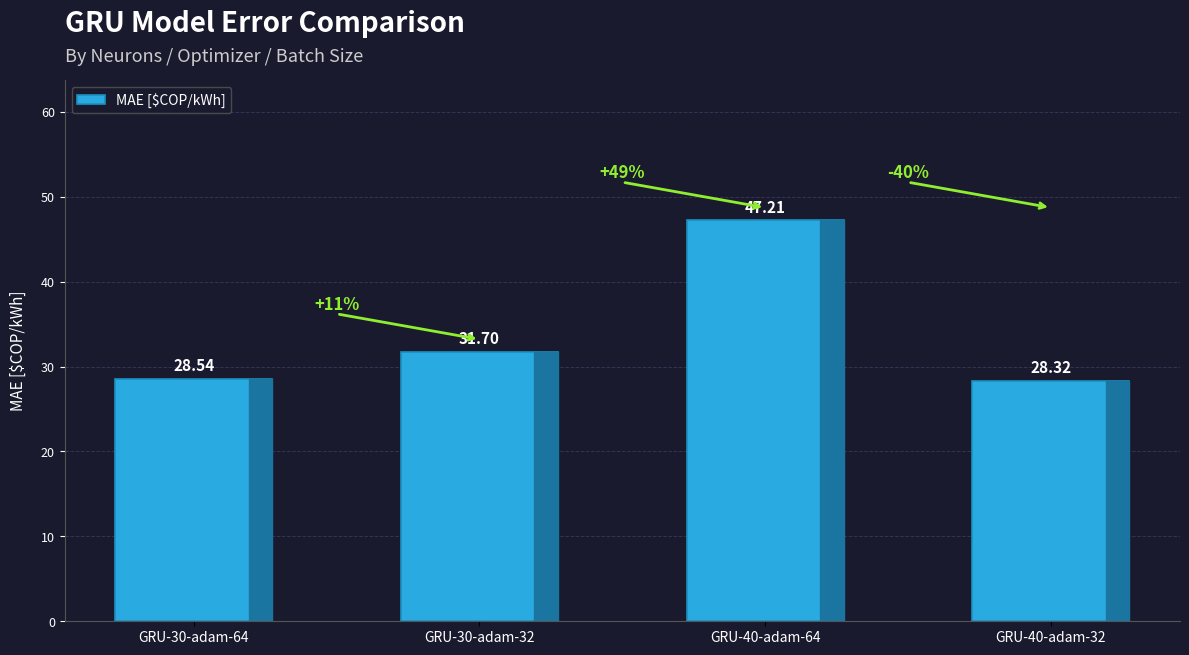

What is the change in value from GRU-30-adam-64 to GRU-40-adam-32?

-0.2